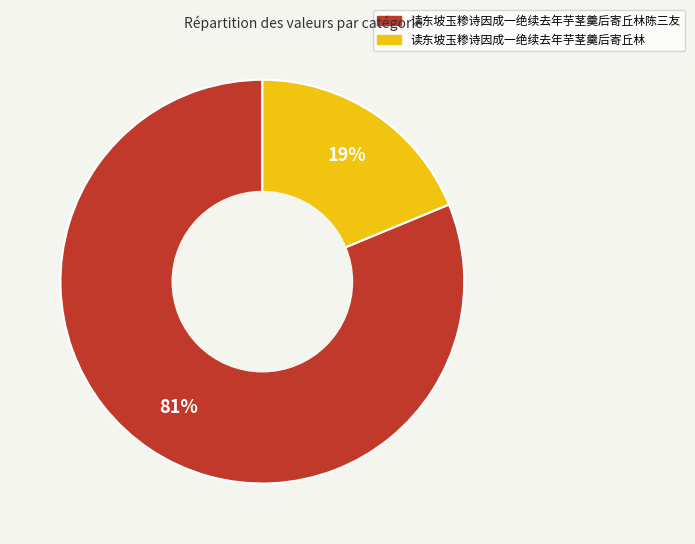

To the nearest percent, what is the average slice percentage?

50%